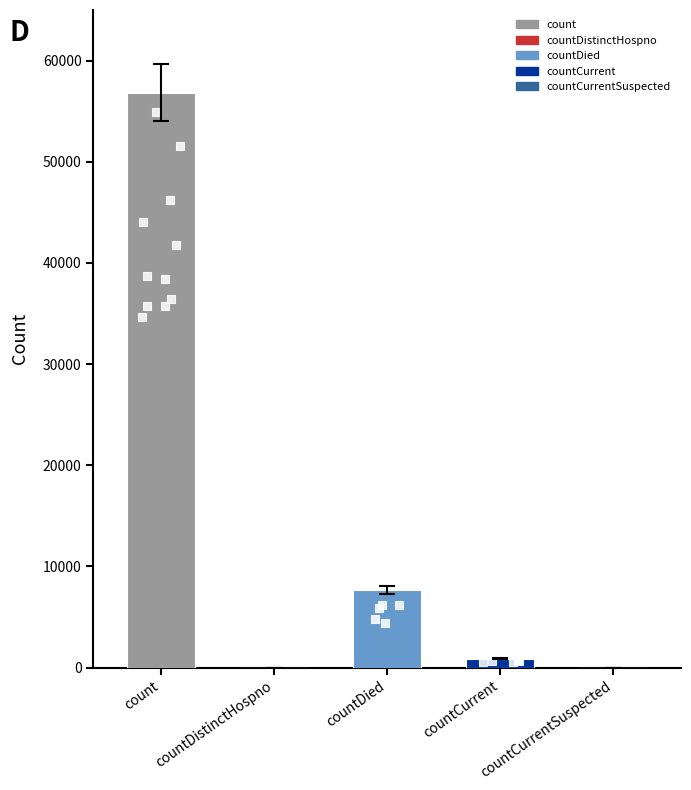

Between count and countCurrentSuspected, which is larger?

count